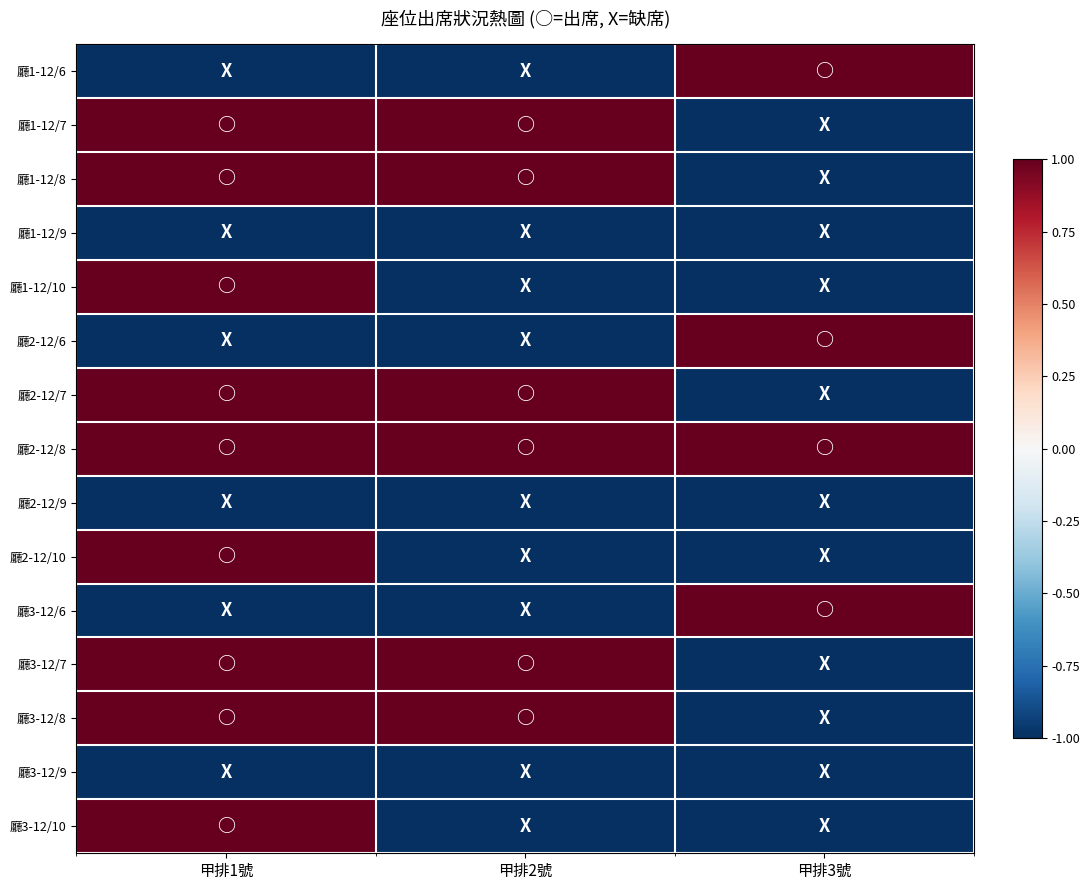

What is the greatest value displayed?

1